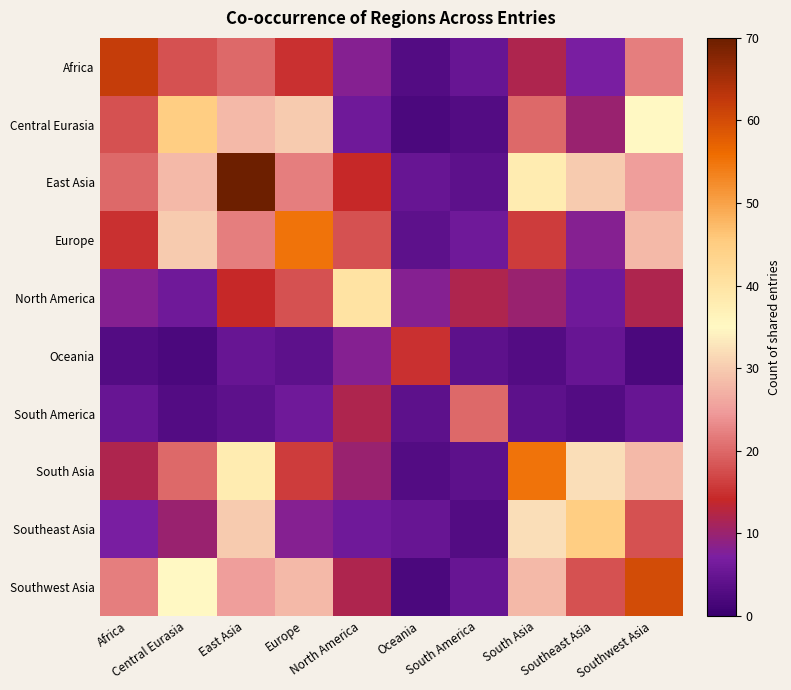

At which category does the chart reach its peak across all series?

East Asia